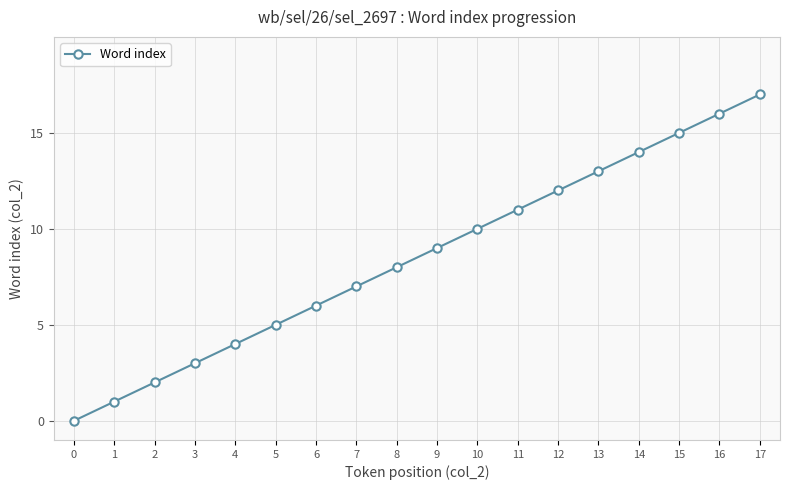

At which label is the value closest to 8?

8